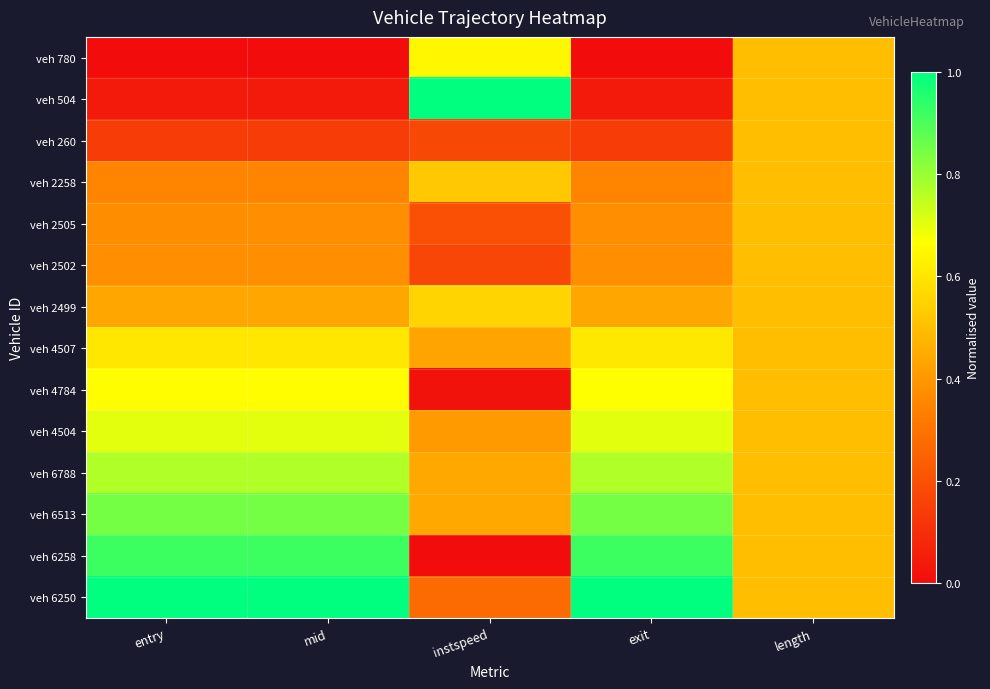

List the series in order of their peak value, lowest first.

veh 260, veh 2505, veh 2502, veh 2258, veh 2499, veh 4507, veh 780, veh 4784, veh 4504, veh 6788, veh 6513, veh 6258, veh 504, veh 6250